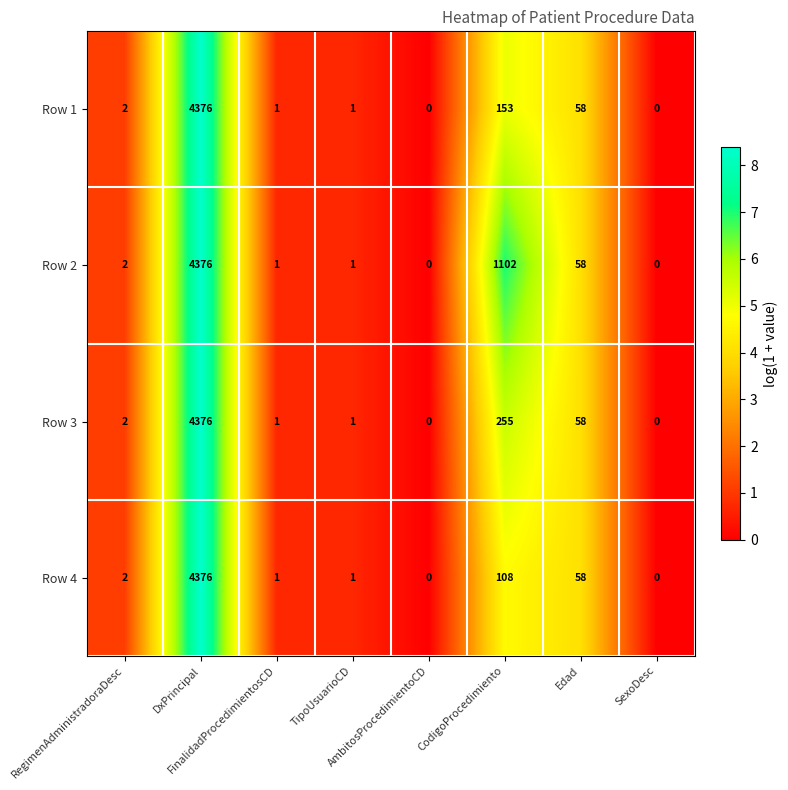

What is the highest value of the Row 3 series?

4376